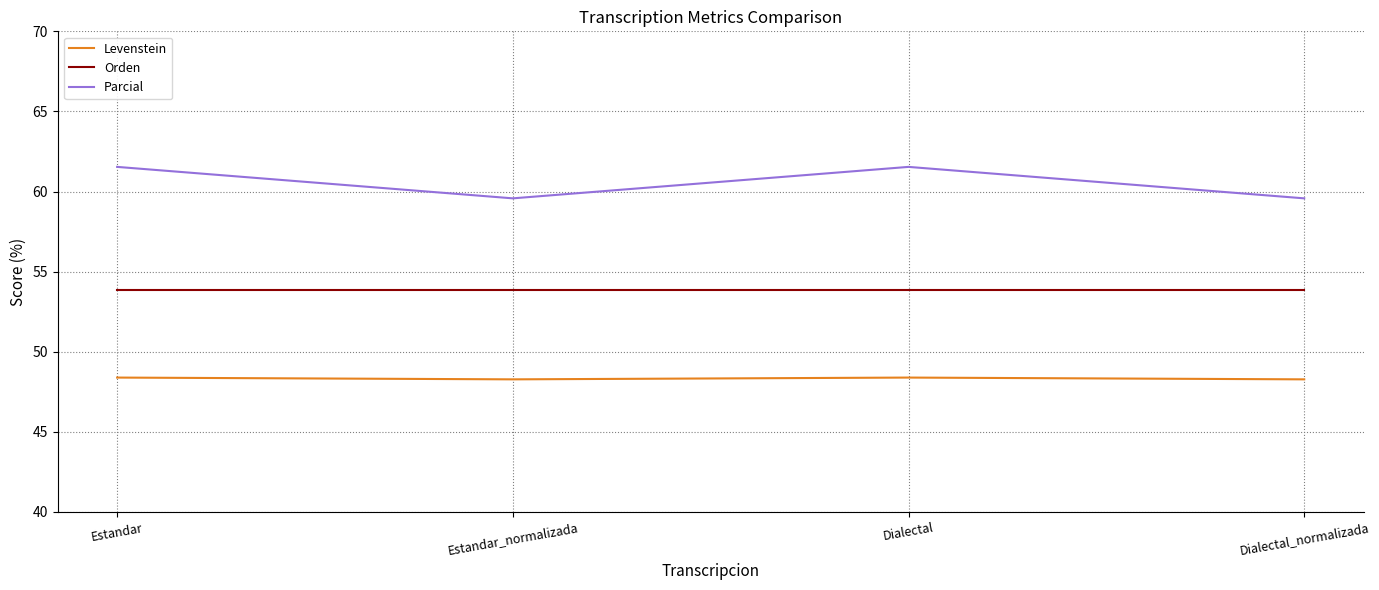

What are all the series names shown in the legend?

Levenstein, Orden, Parcial